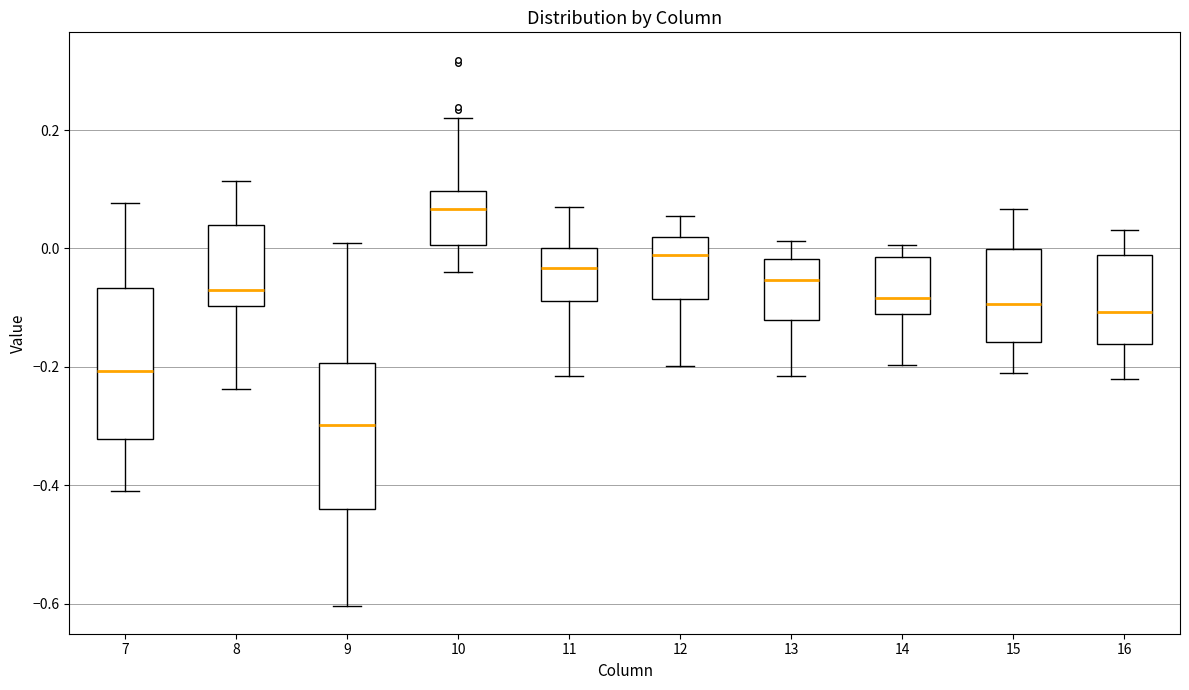

Which box has the lowest median line?

9